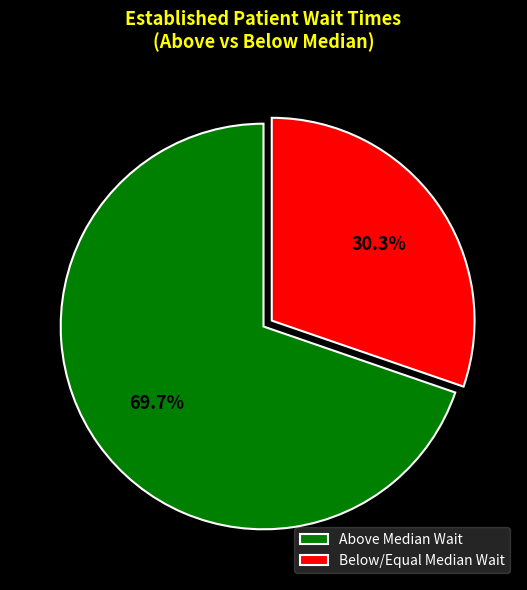

Which category has the biggest portion of the pie?

Above Median Wait